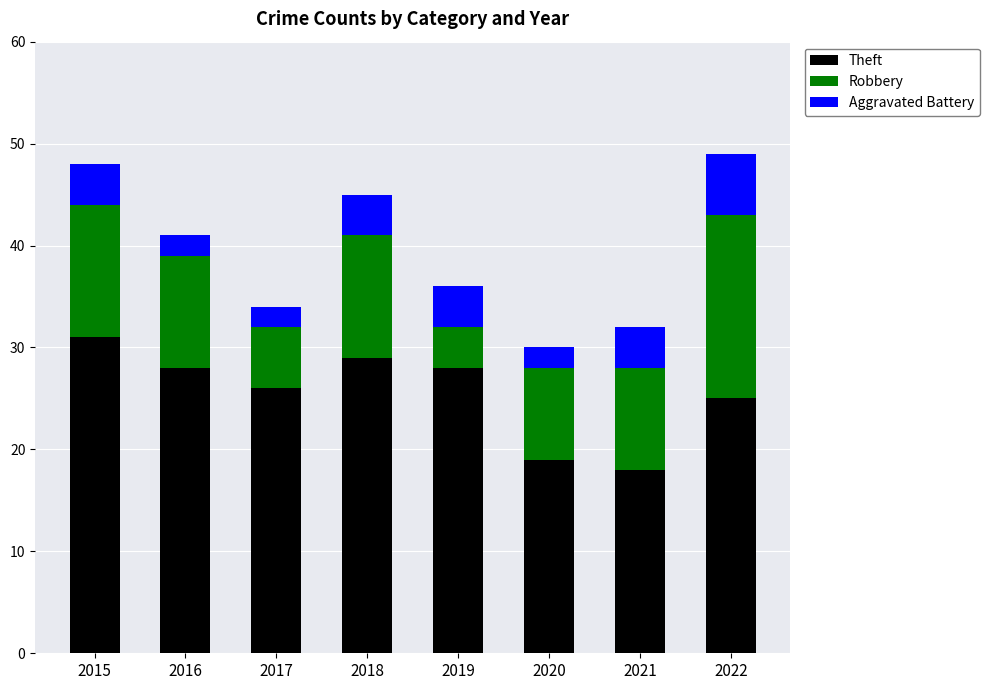

What is the difference between the Theft values at 2020 and 2016?

9